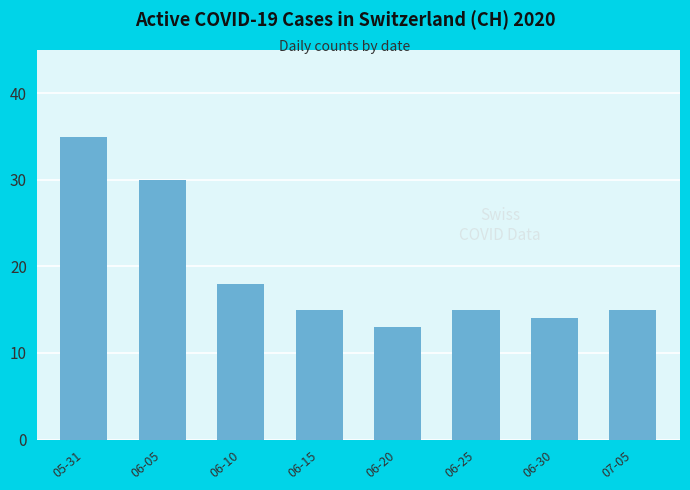

Does the chart contain stacked bars?

No